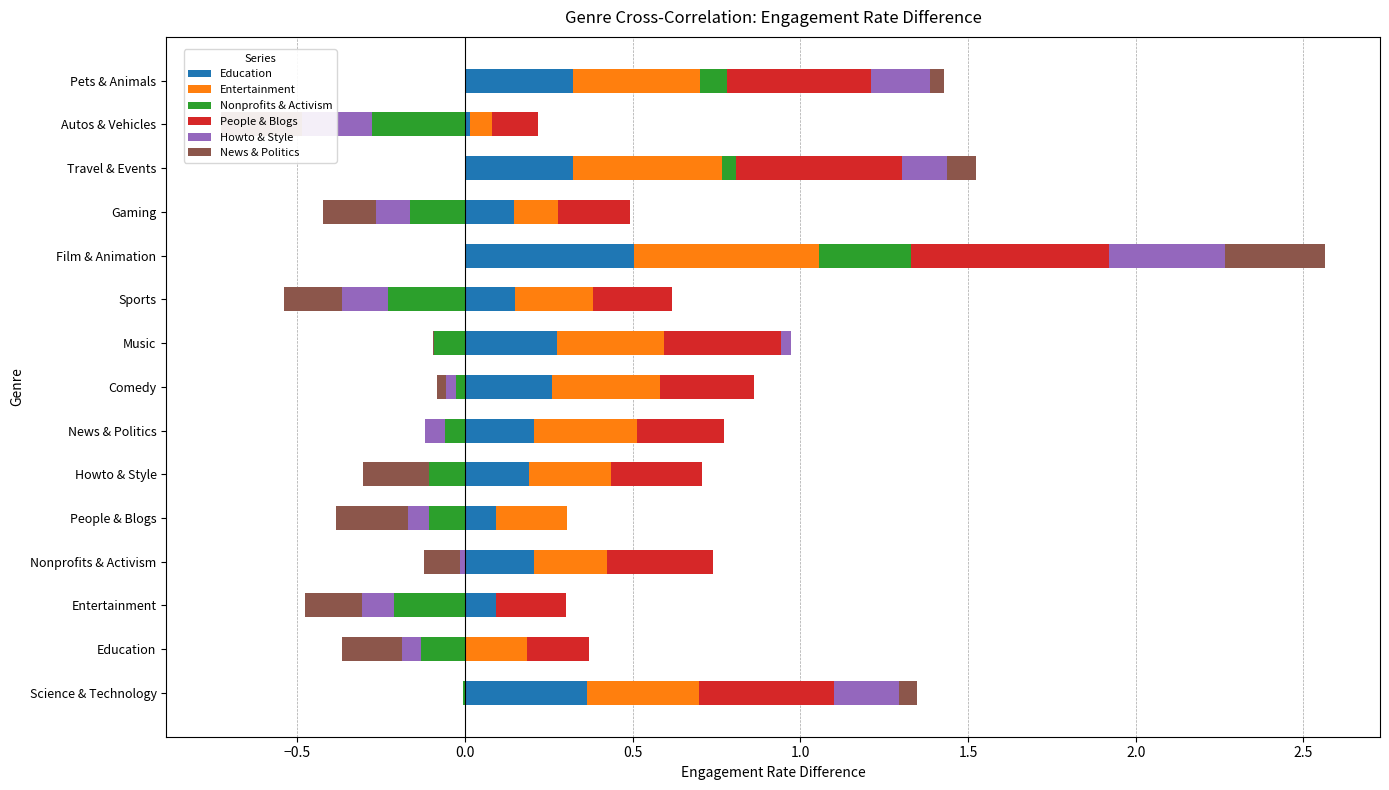

What are all the series names shown in the legend?

Education, Entertainment, Nonprofits & Activism, People & Blogs, Howto & Style, News & Politics